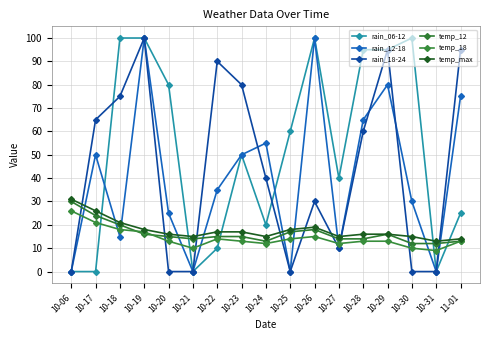

What position from the left is 10-26?

11